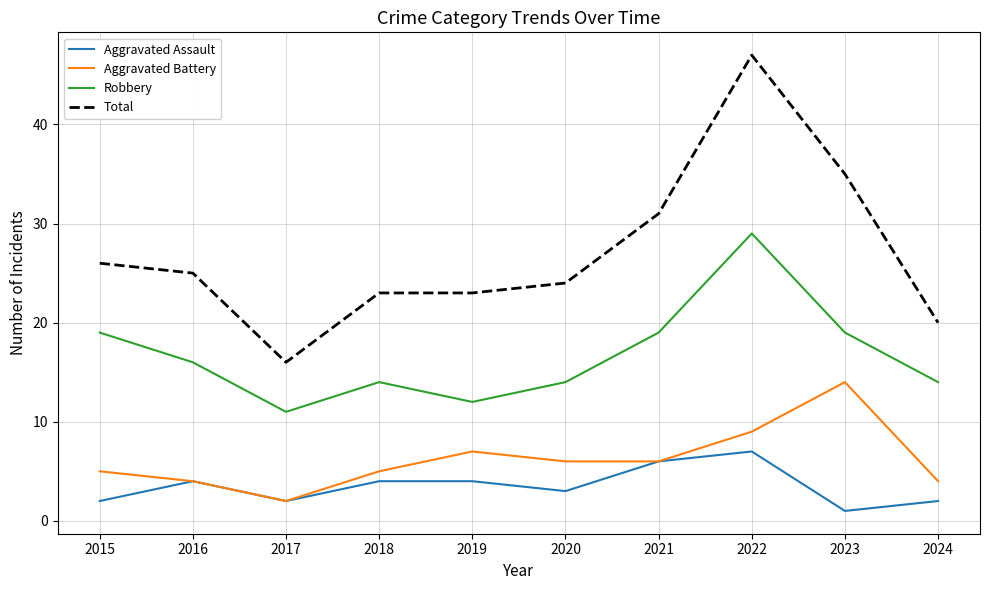

List the series in order of their peak value, highest first.

Total, Robbery, Aggravated Battery, Aggravated Assault